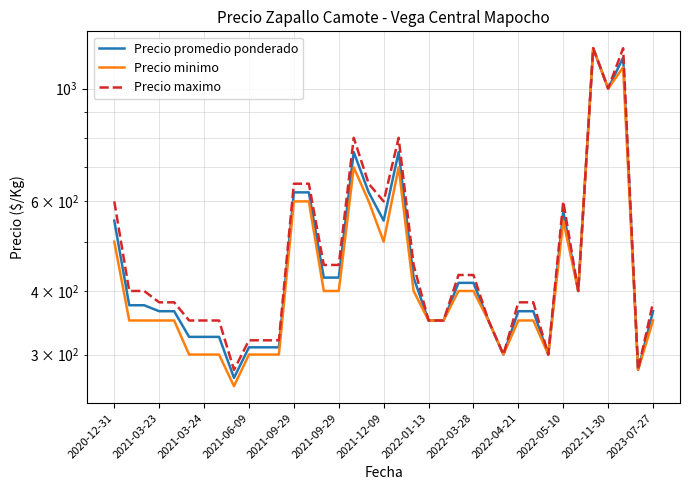

At how many categories does at least one series exceed 747?

5